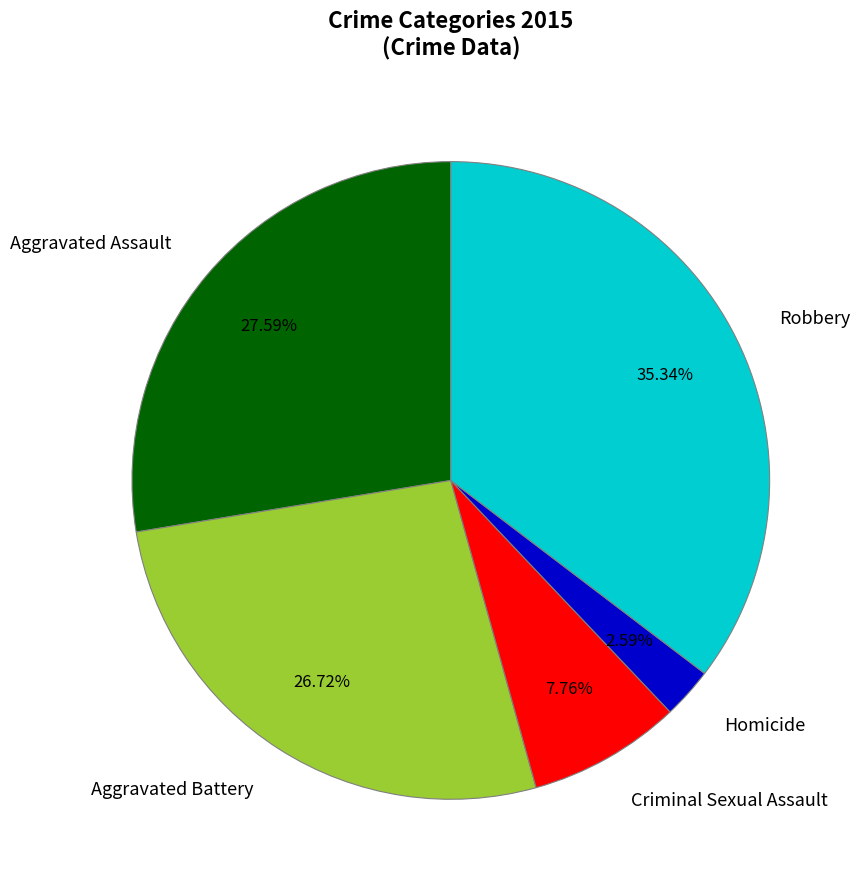

Rank the categories by value from highest to lowest.

Robbery, Aggravated Assault, Aggravated Battery, Criminal Sexual Assault, Homicide